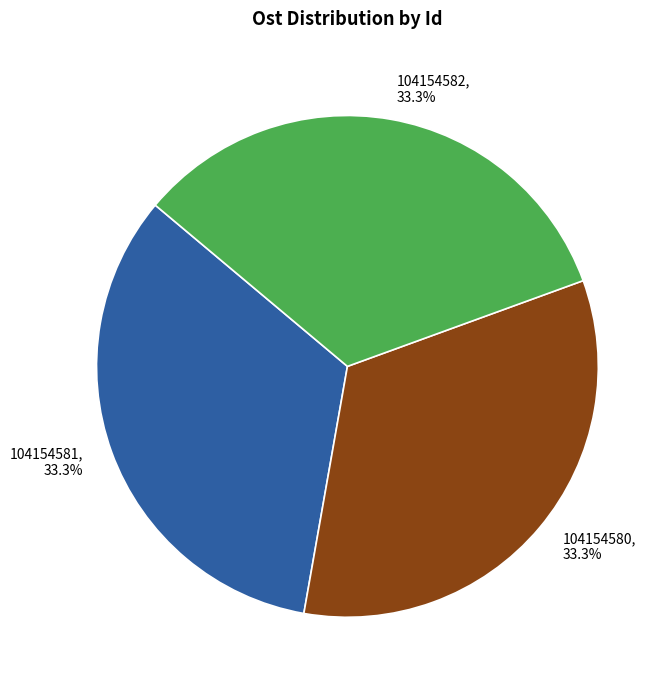

Approximately how many times larger is the value at 104154581 compared to 104154582?

1.0